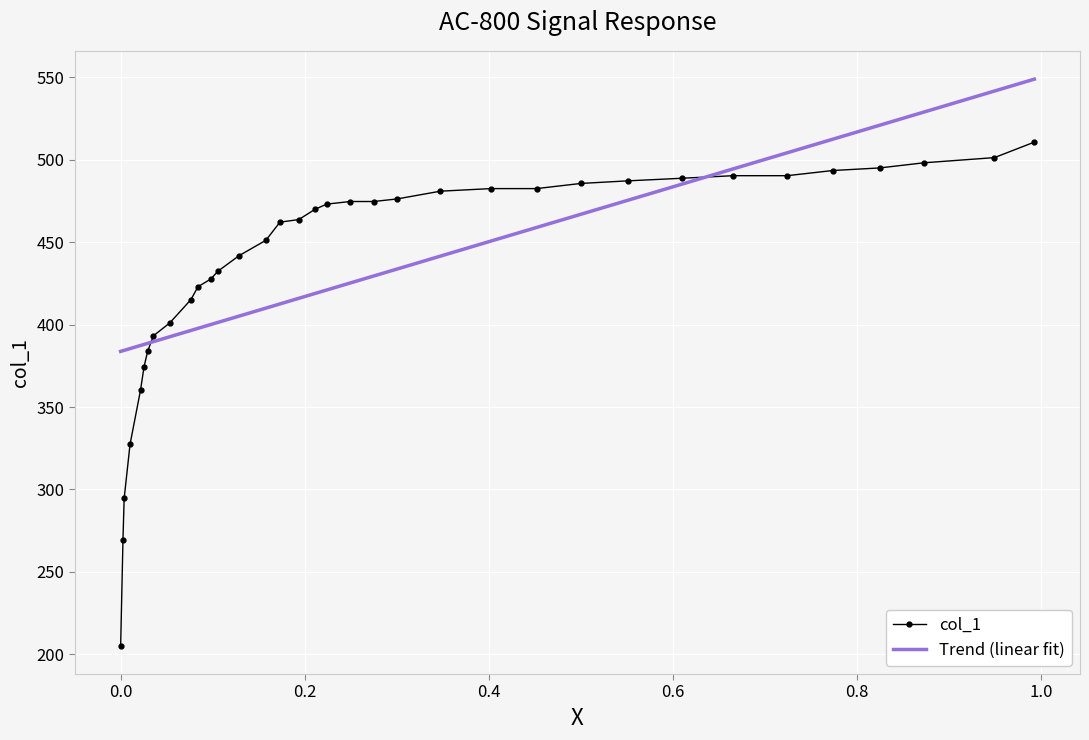

True or false: the data has more than 1 interior local peaks.

False